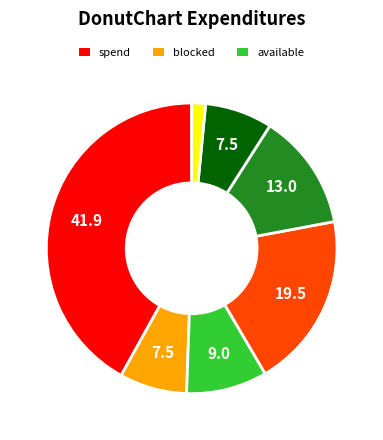

Is there any slice that represents more than half of the pie?

No